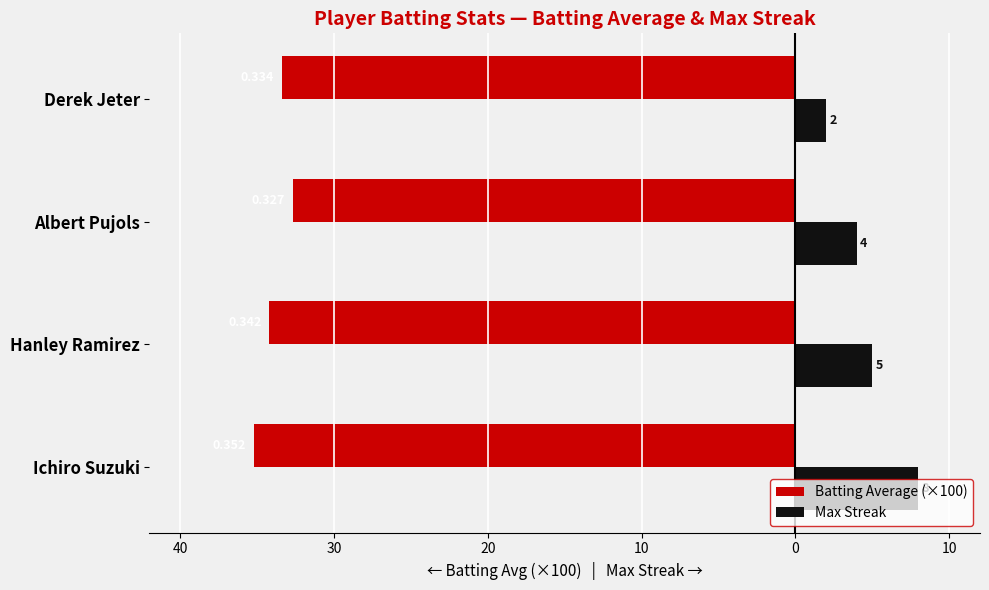

What are all the series names shown in the legend?

Batting Average (×100), Max Streak